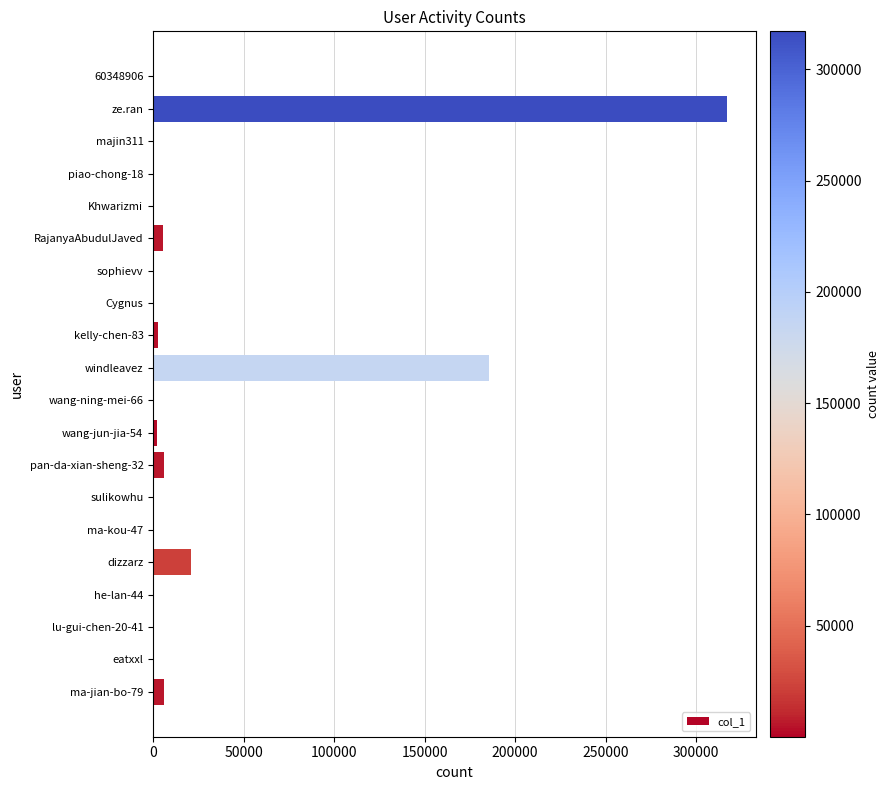

Where is the data nearest to the value 158556?

windleavez